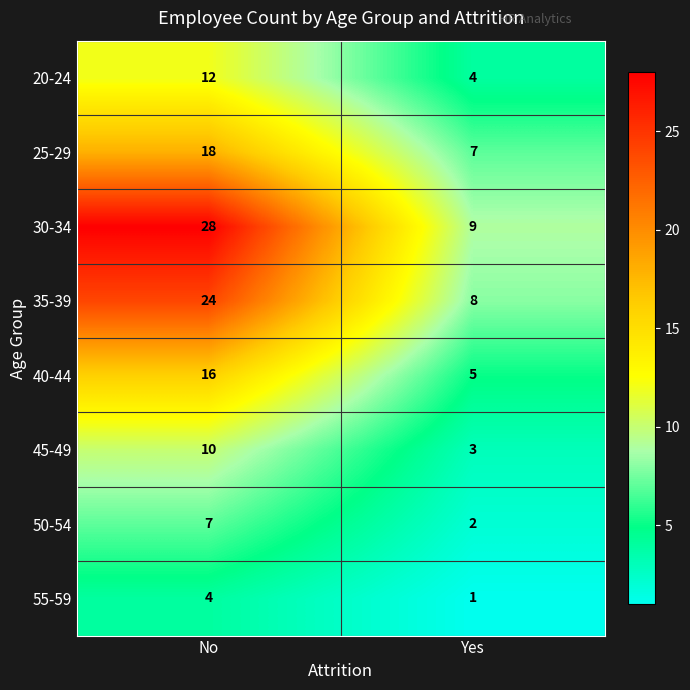

What is the total value across all series at No?

119